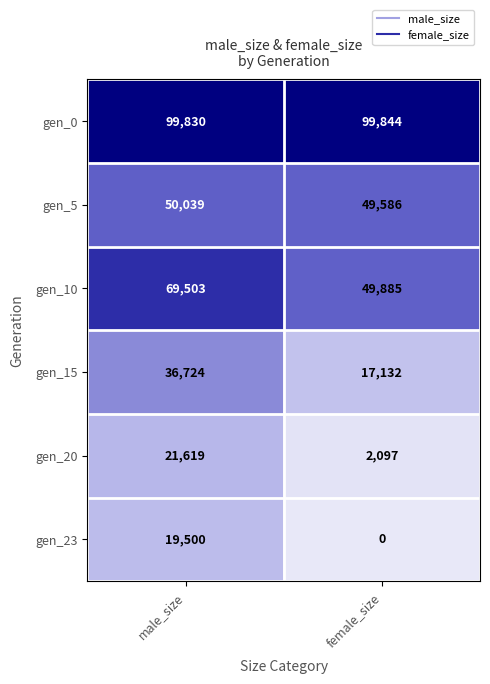

How many distinct data groups are displayed?

6